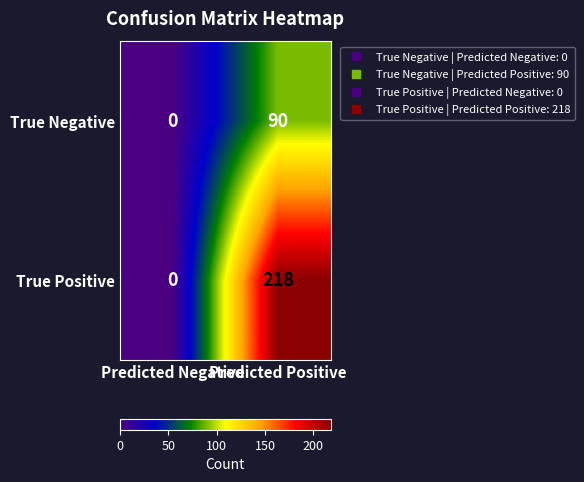

What value does the True Negative series have at Predicted Positive, to the nearest 5?

90